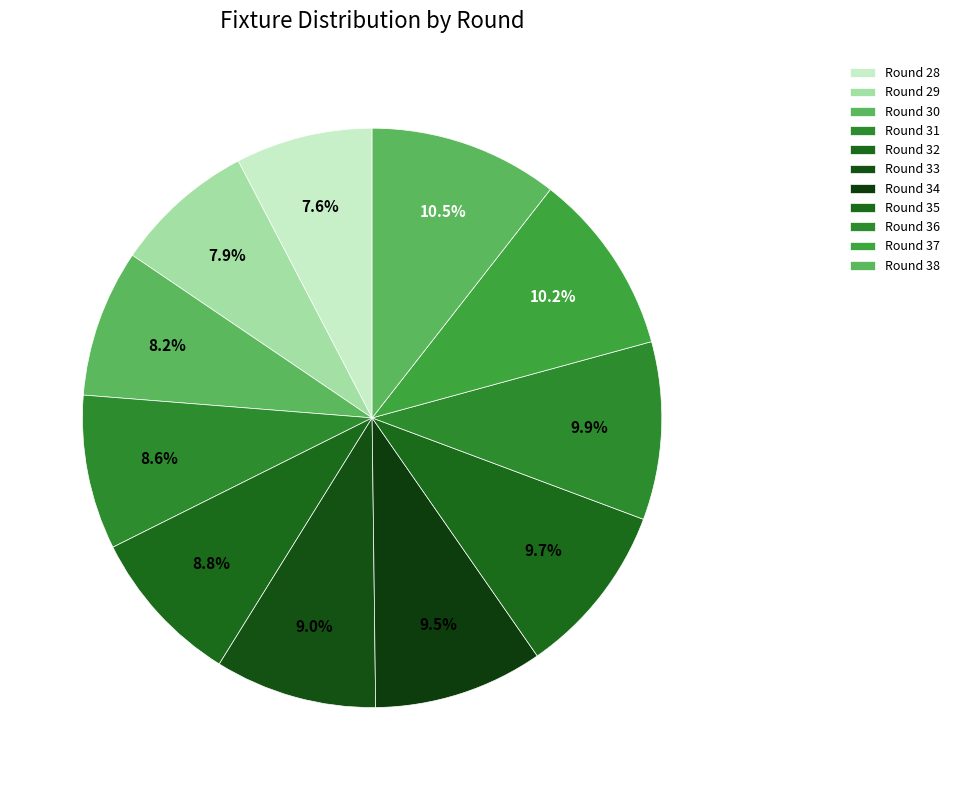

How many slices are in this pie chart?

11